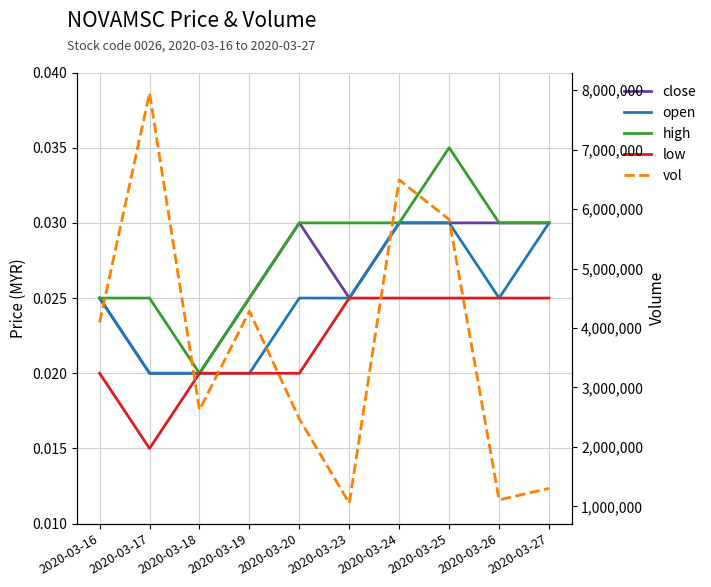

Which series has the largest total across all categories?

vol